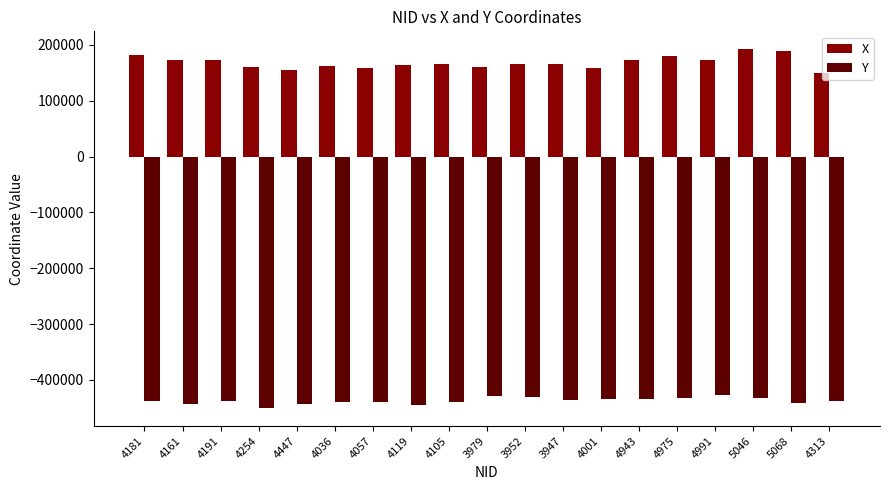

Is it true that Y equals -88550.5 at 3947?

False